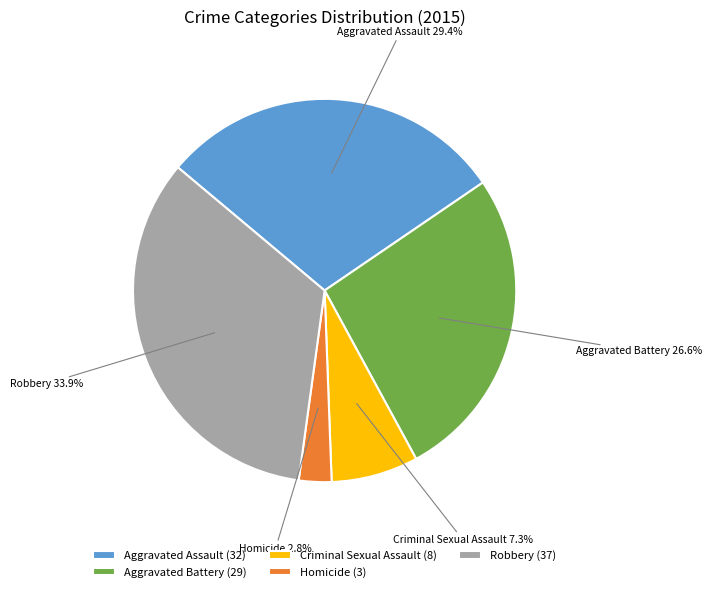

Do Criminal Sexual Assault and Robbery together represent more than half of the pie?

No